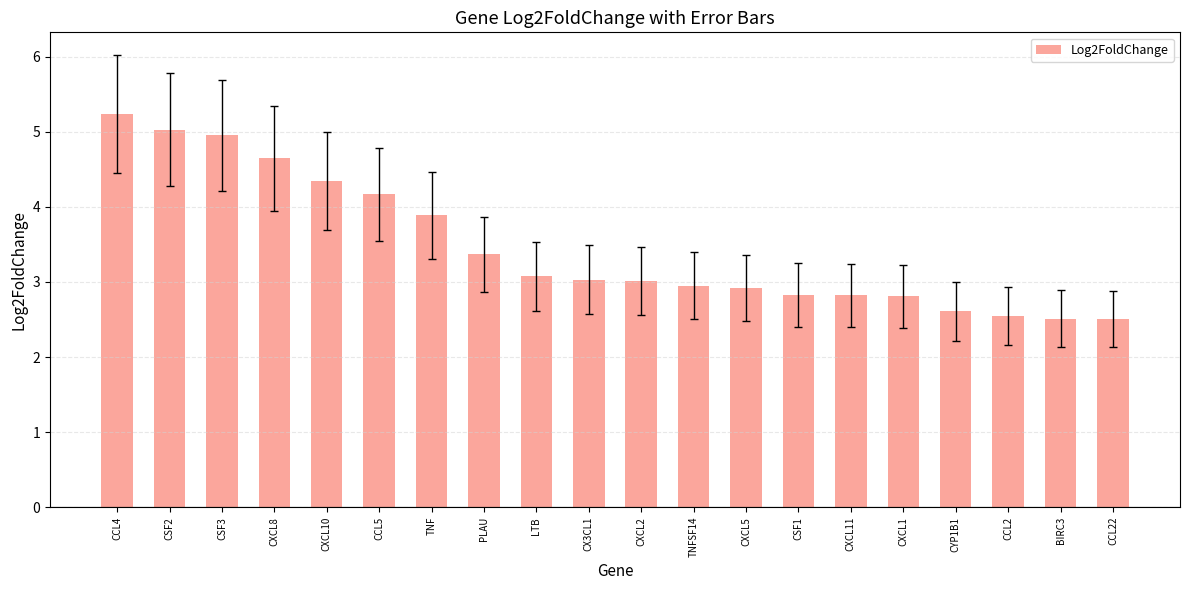

What is the label of the 17th bar from the left?

CYP1B1